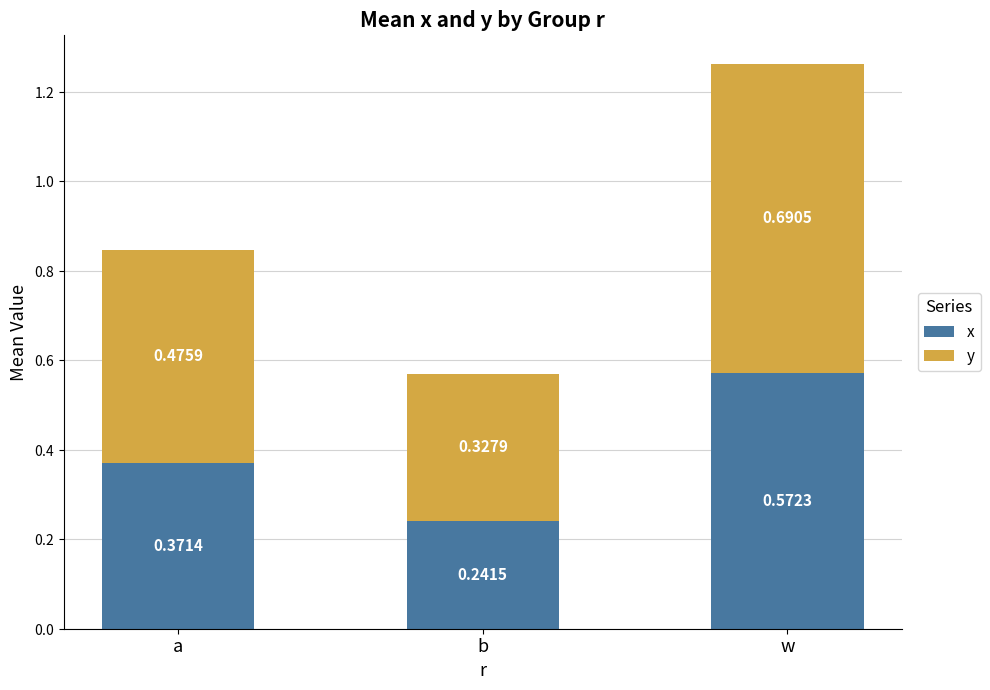

Where is x nearest to the value 0?

b